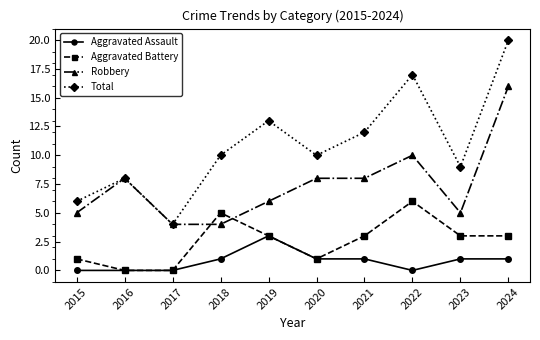

Where is the first local maximum for Robbery?

2016